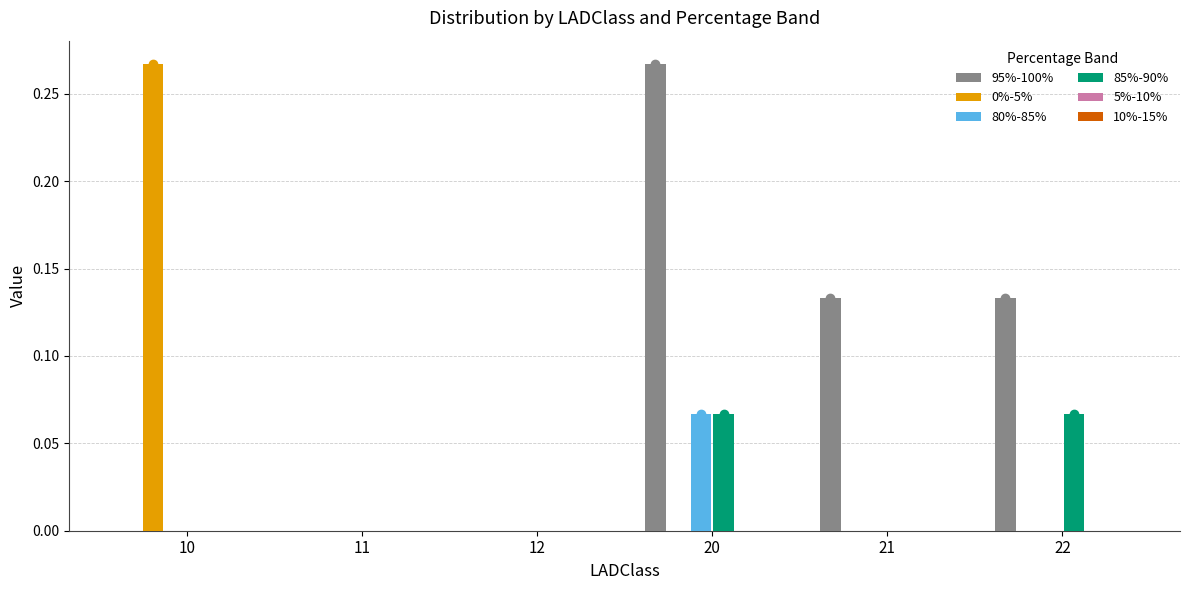

Which series changed the most between 21 and 22?

85%-90%